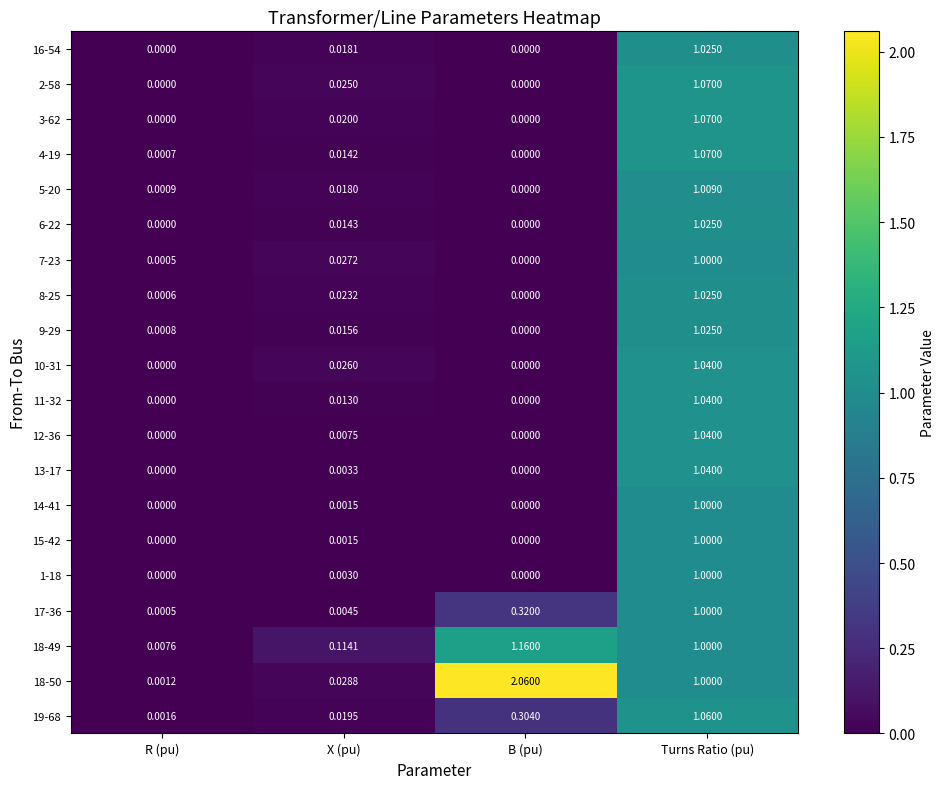

At which label does 1-18 reach its peak?

Turns Ratio (pu)